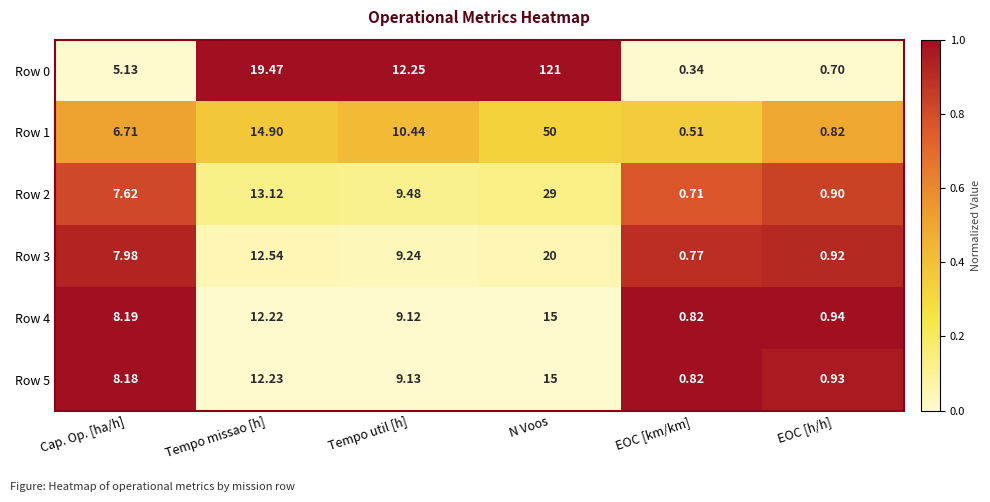

What is the total value across all series at N Voos?

250.0